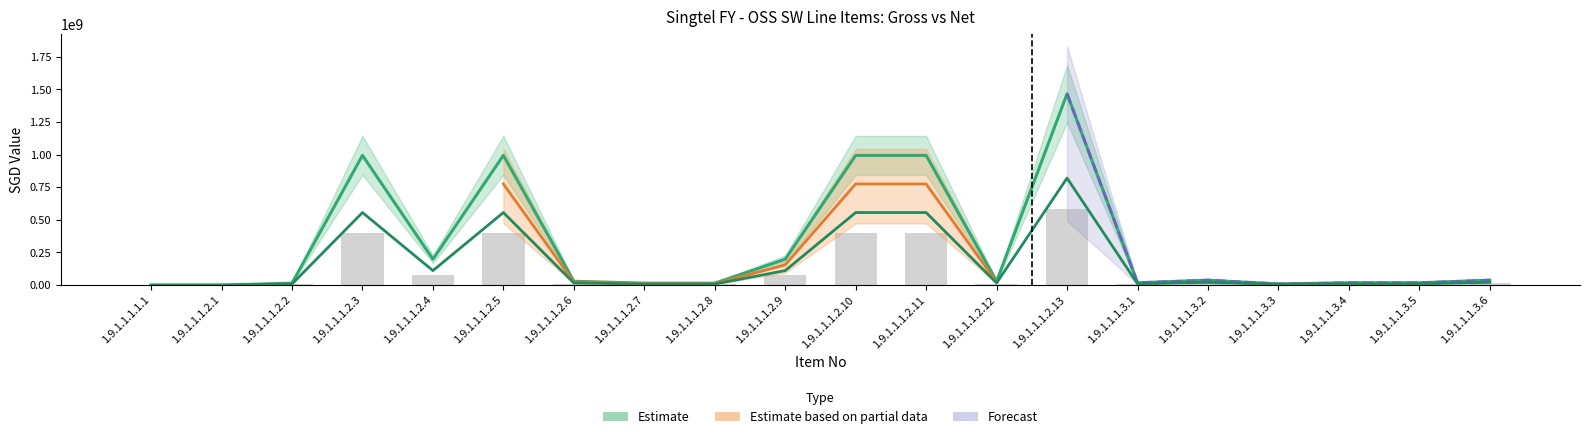

At which category does the chart reach its peak across all series?

1.9.1.1.1.2.13